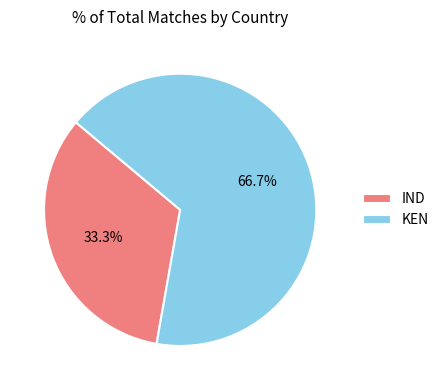

How many segments does this pie chart have?

2